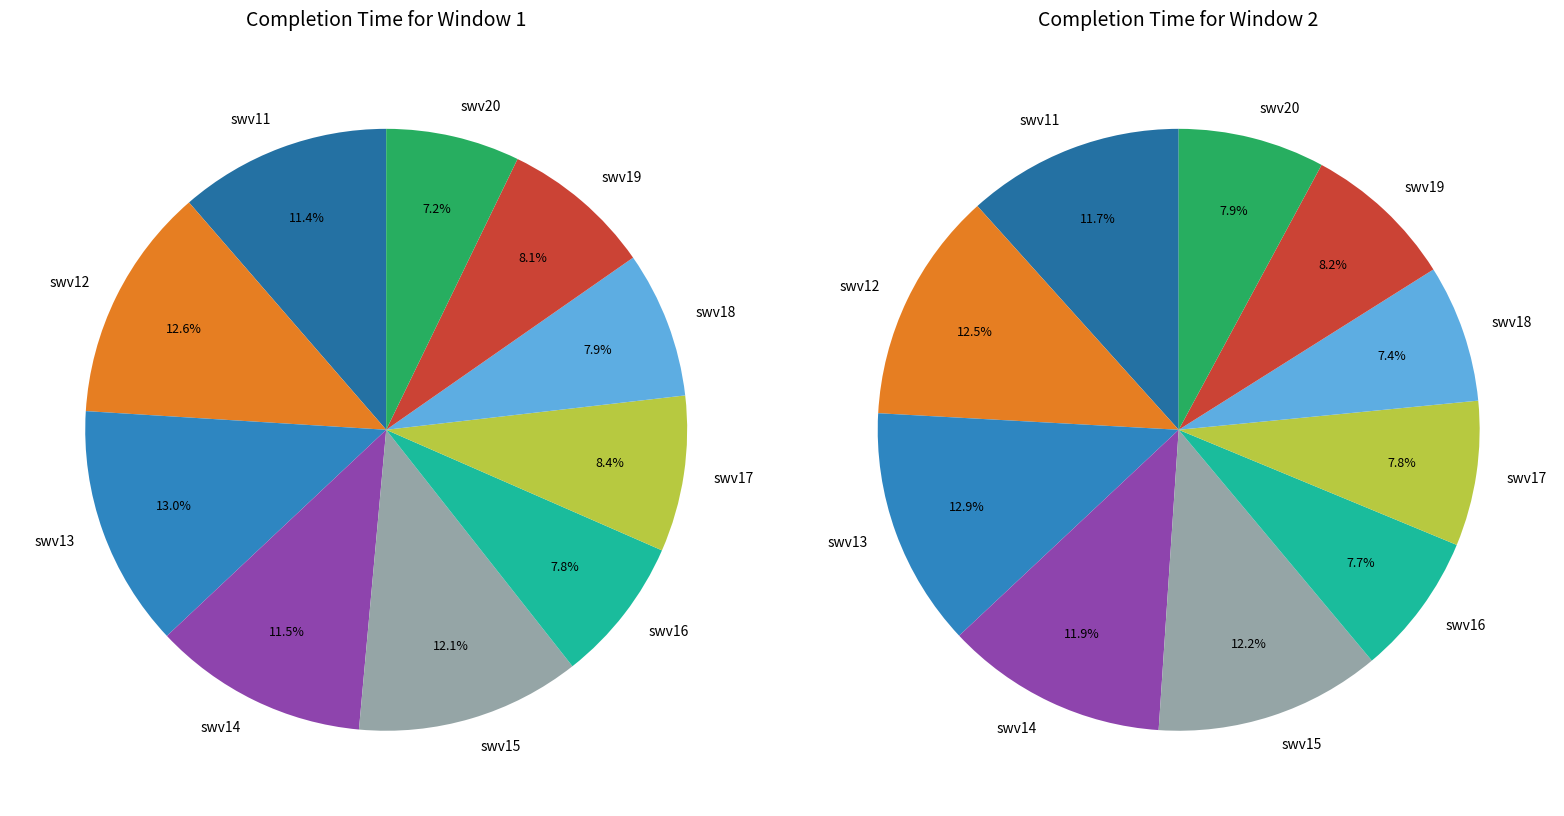

Which slice is the smallest?

swv20